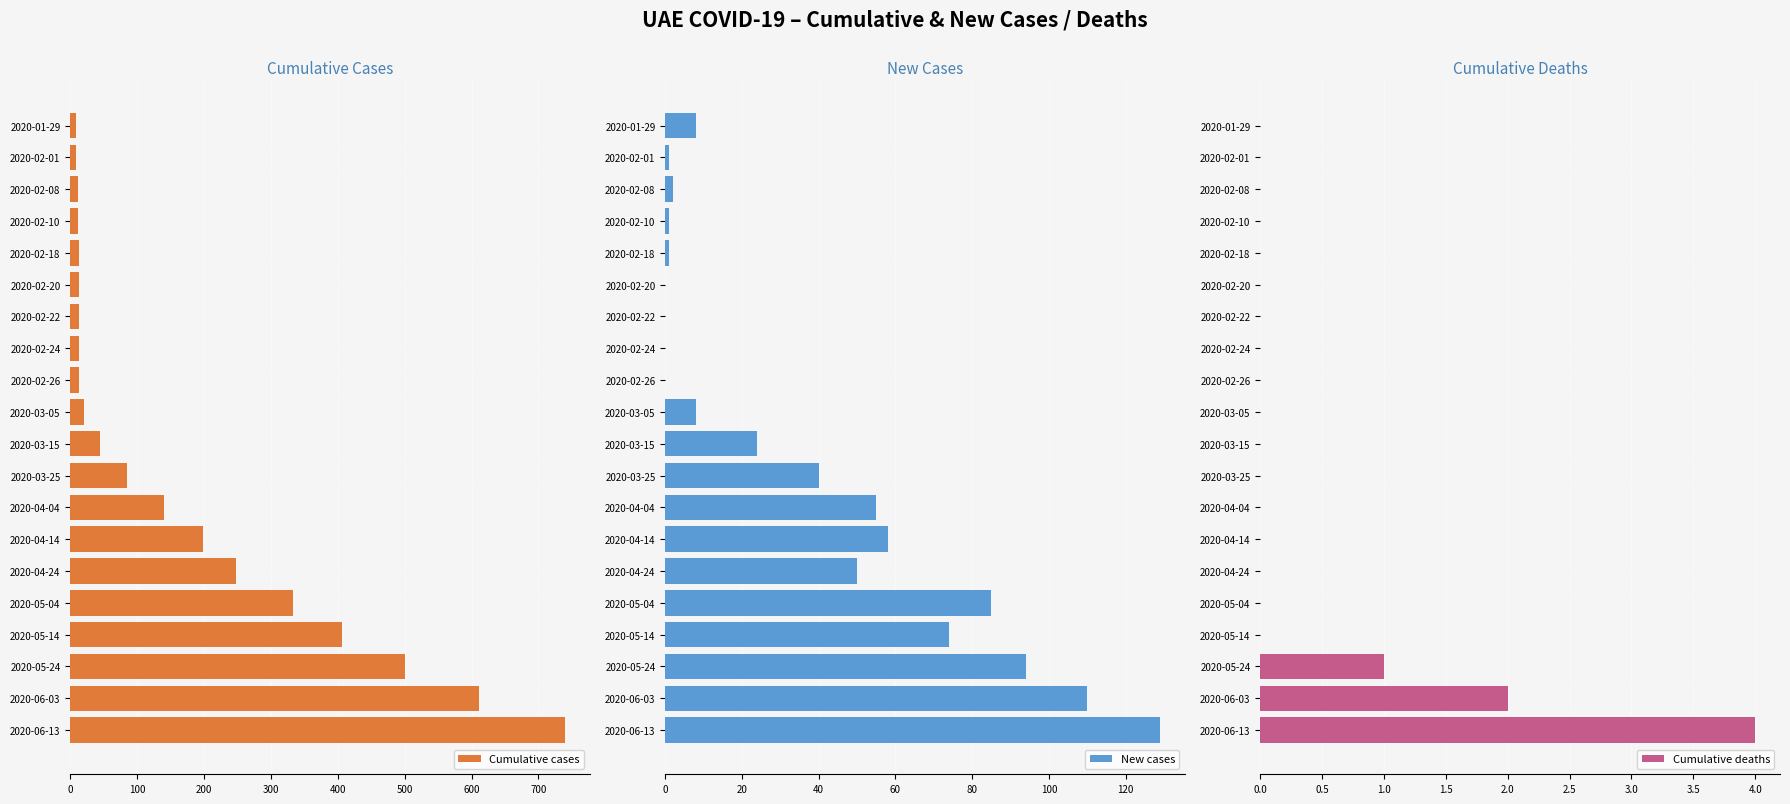

Where is Cumulative cases nearest to the value 374?

2020-05-14